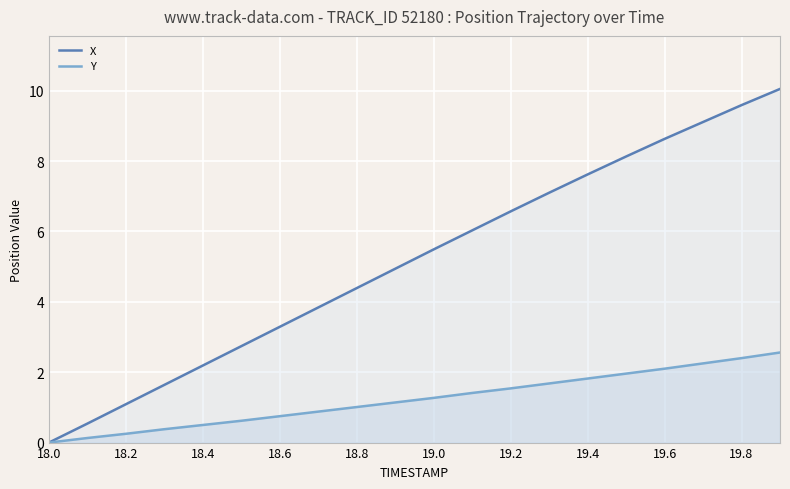

What is the value of the X point at the 14th from the left?

7.1